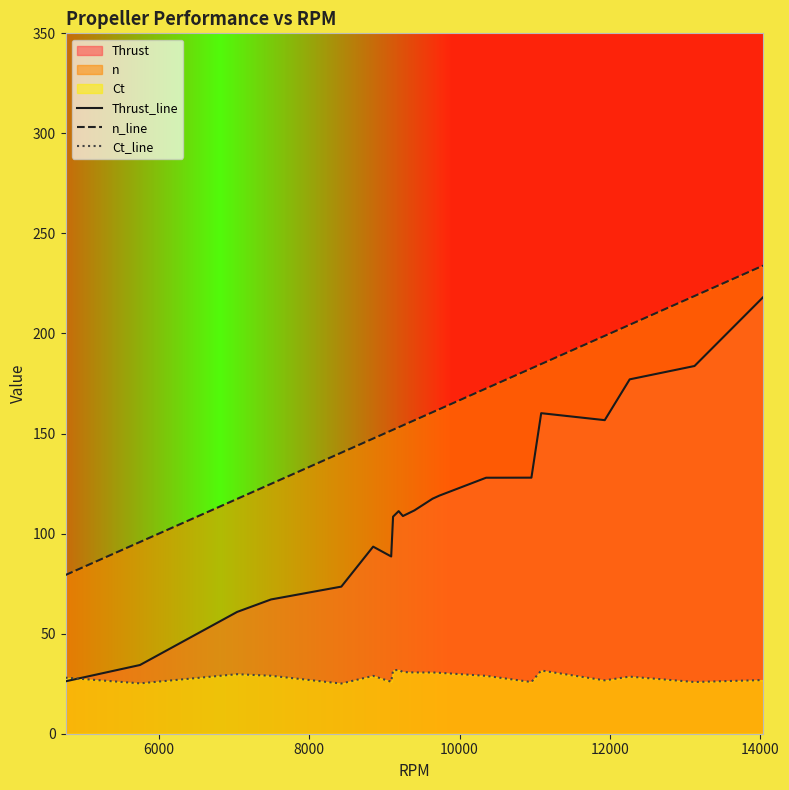

What is the average value of the Thrust_line series?

113.6